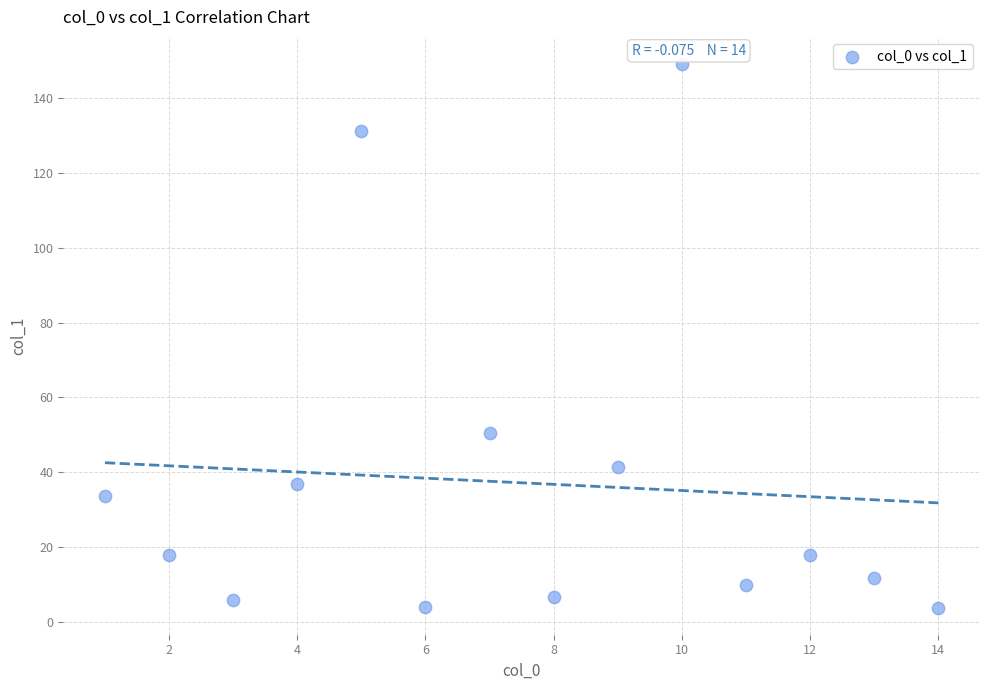

What is the range of X values (max minus min)?

13.0